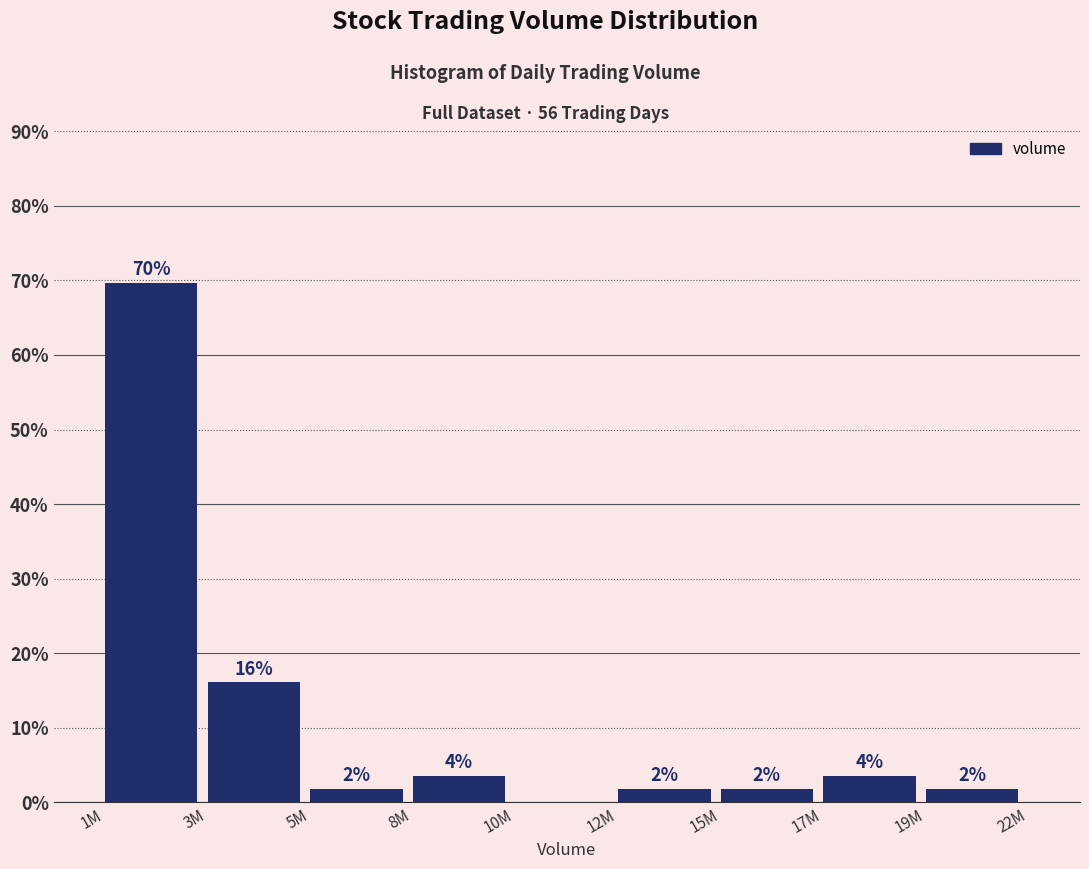

Are the bars horizontal?

No